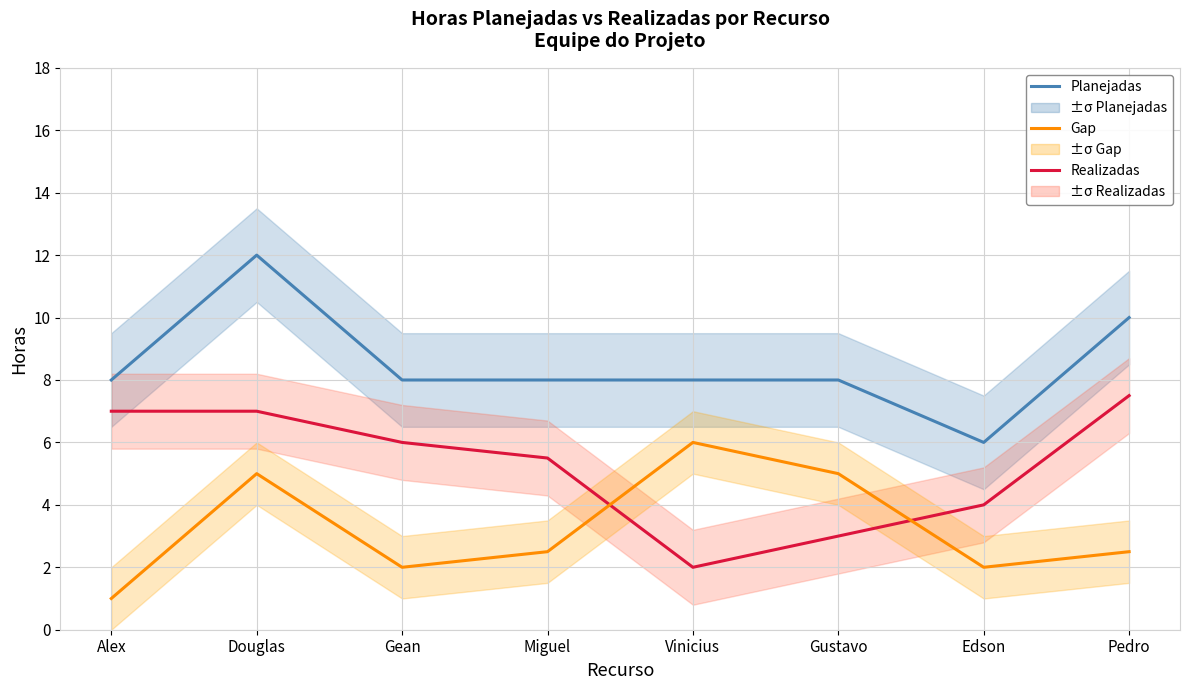

Which series has the largest range (max minus min)?

Horas Planejadas